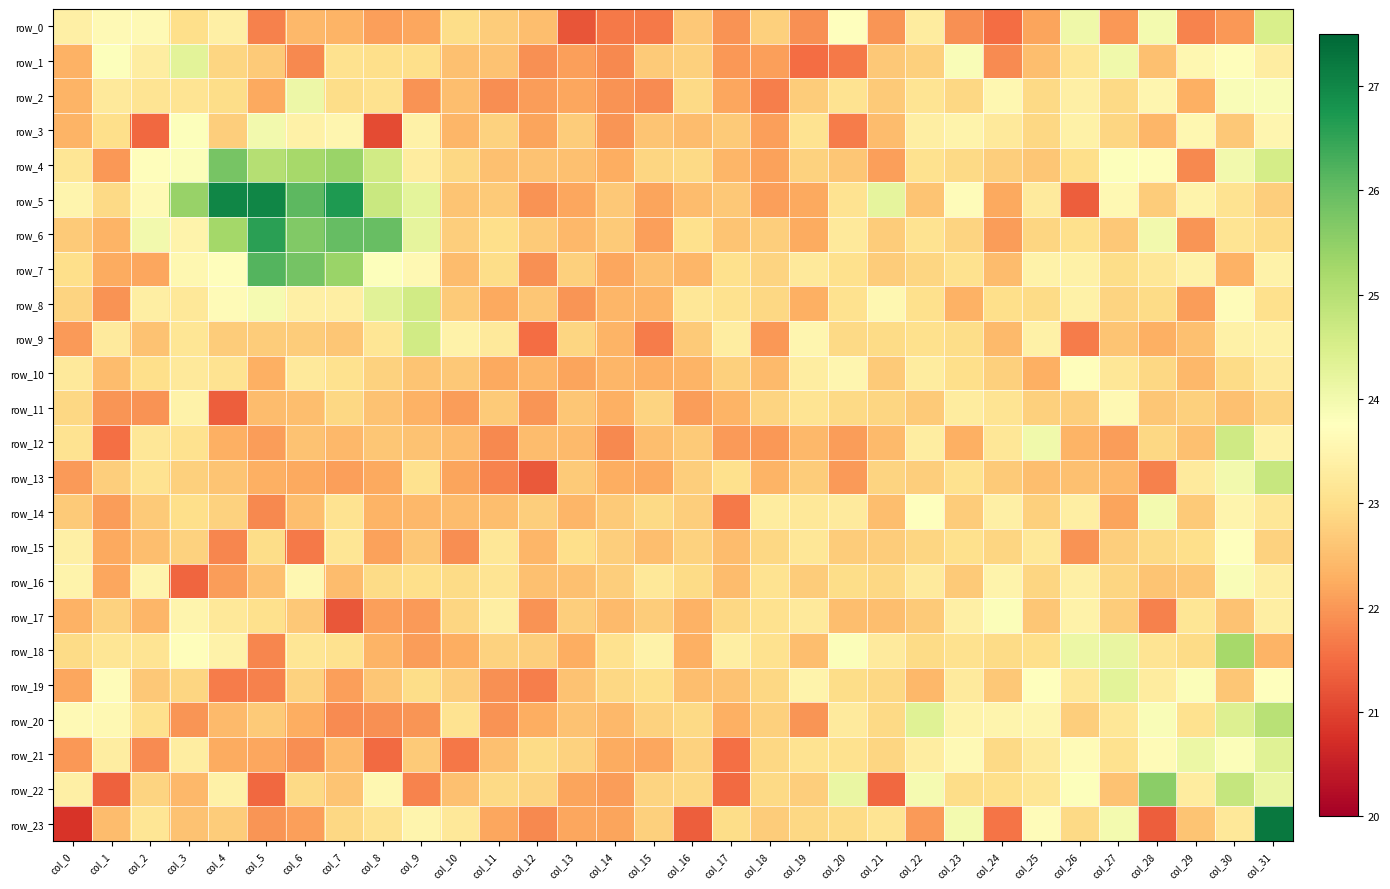

How many data points does each series have?

32